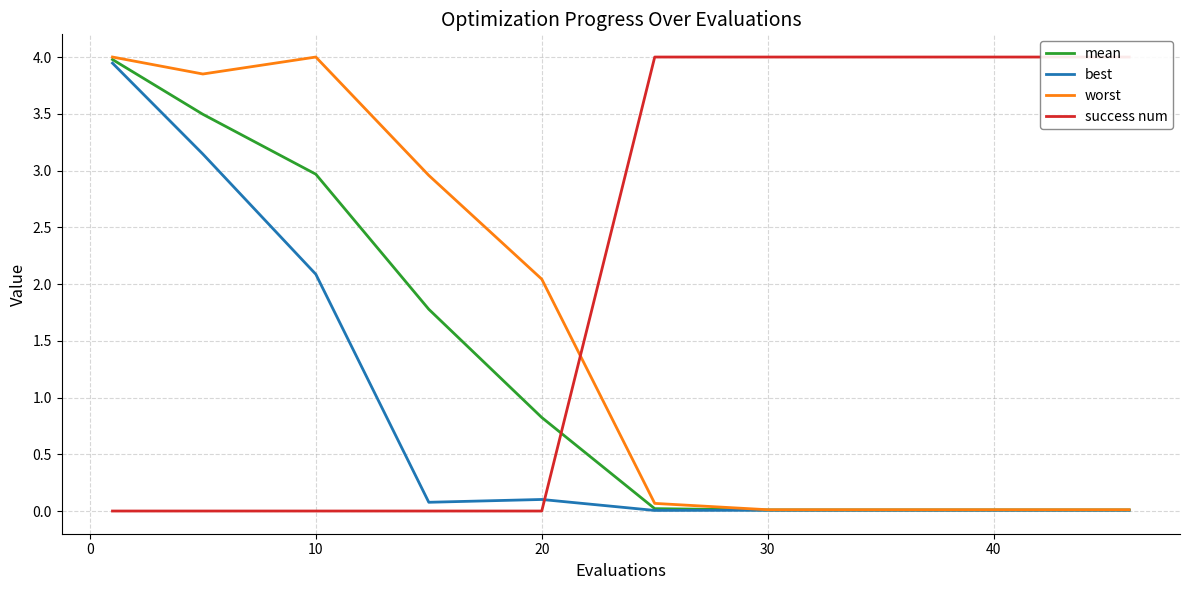

What is the maximum value for worst?

4.0